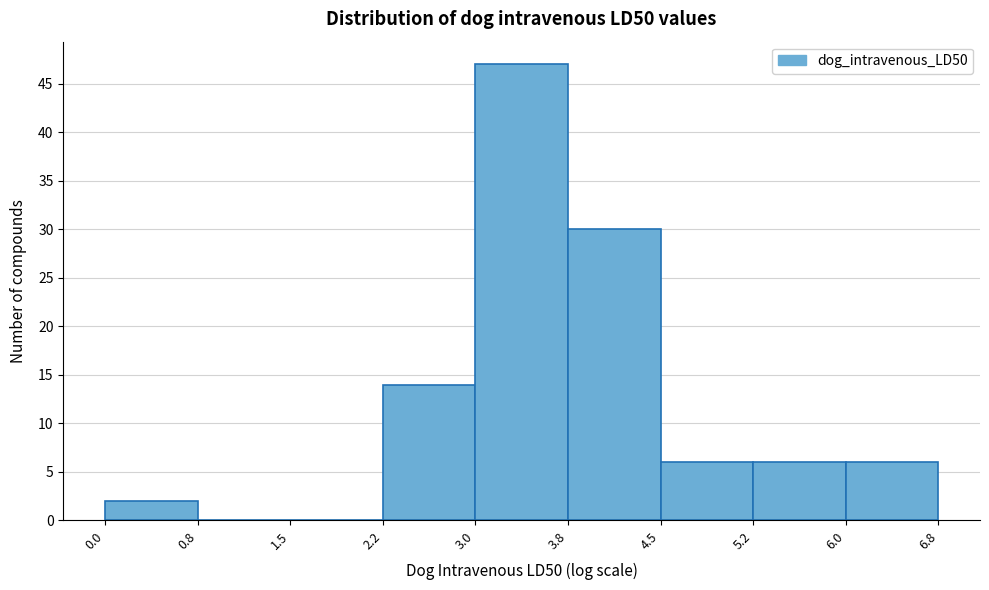

How tall is the bar that spans 0.0 to 0.8 on the x-axis? The values are not printed on the chart, so give them approximately, as read against the axis.

2